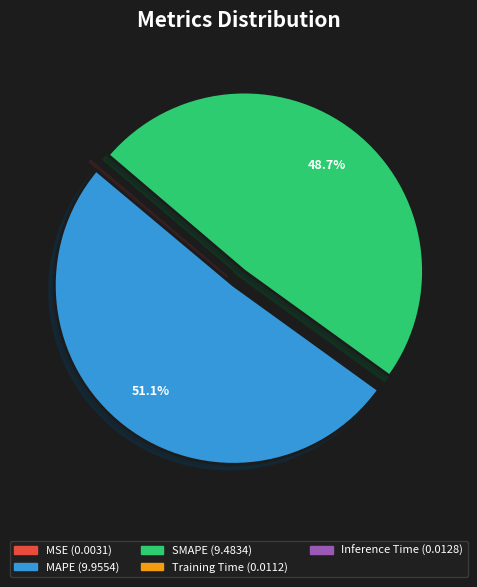

Which has a higher value, MAPE or SMAPE?

MAPE